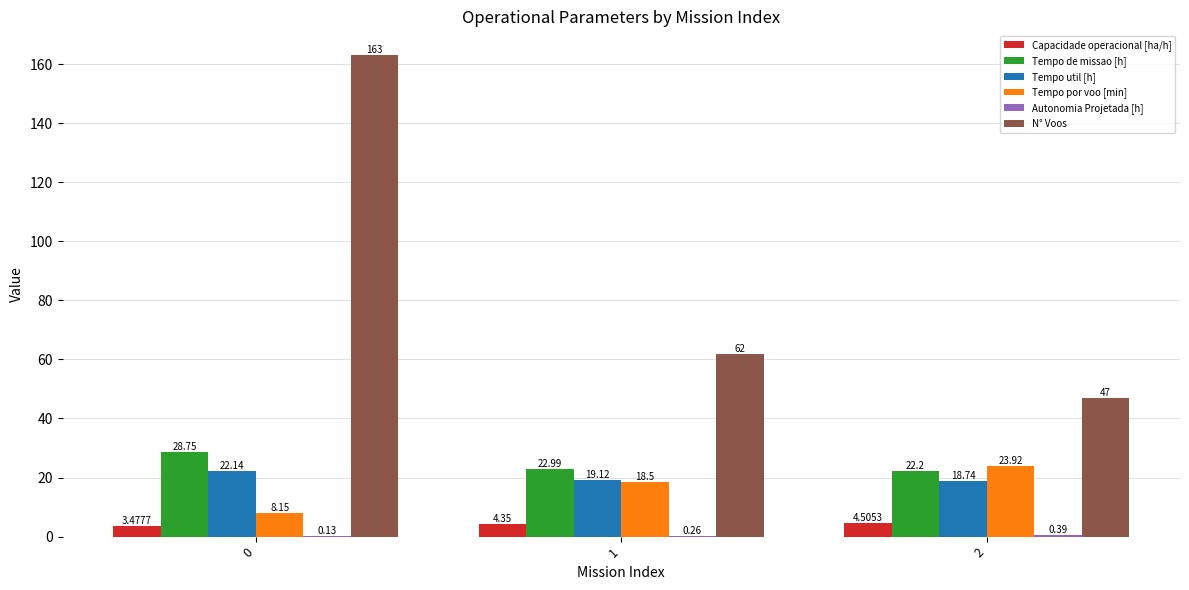

What is the sum of the Capacidade operacional [ha/h] values at 0 and 2?

8.0